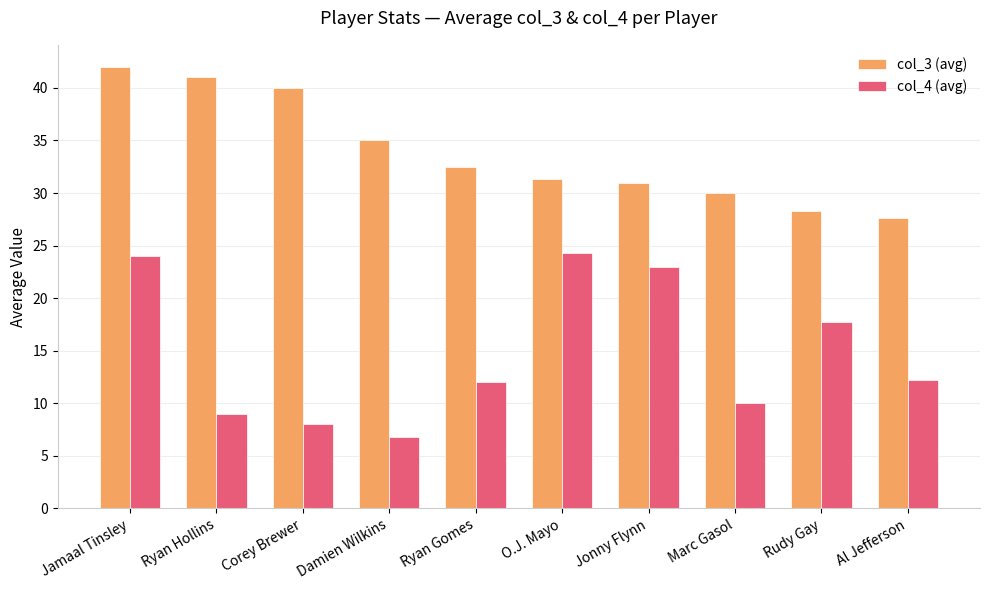

What are all the series names shown in the legend?

col_3 (avg), col_4 (avg)